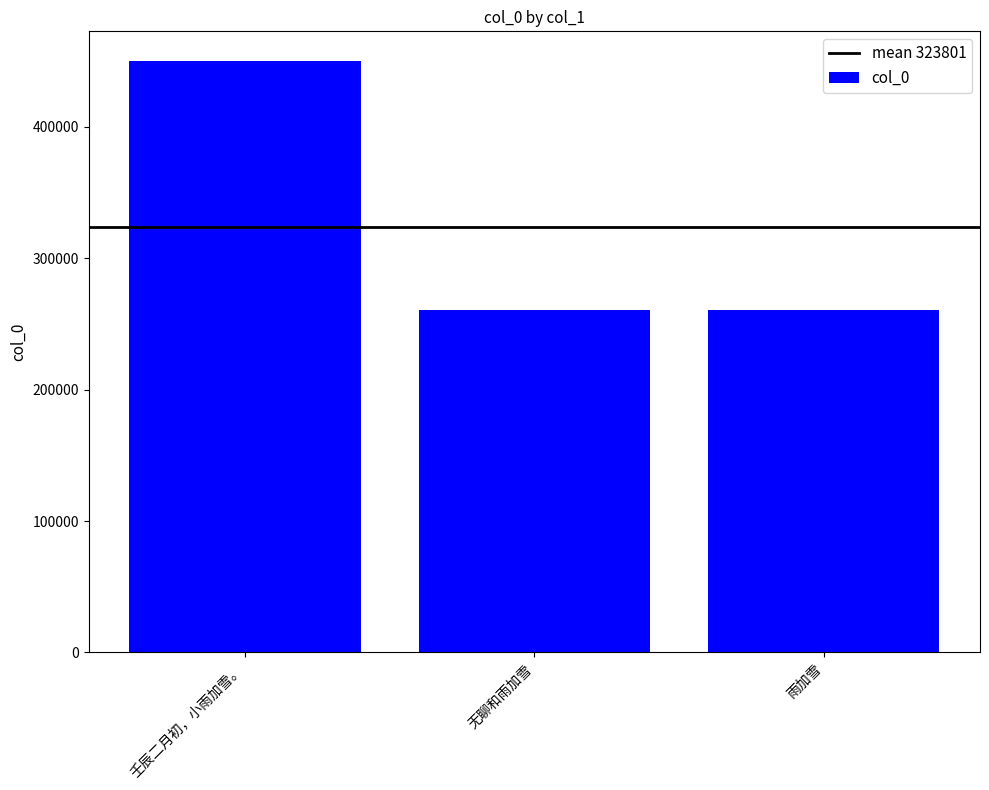

What is the ratio of the value at 壬辰二月初，小雨加雪。 to the value at 雨加雪?

1.7